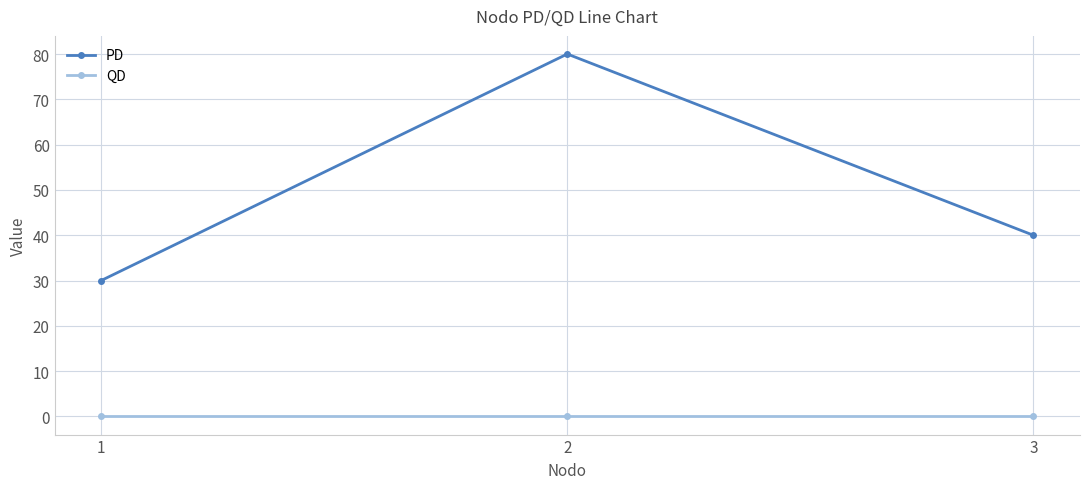

Does the chart have visible grid lines?

Yes